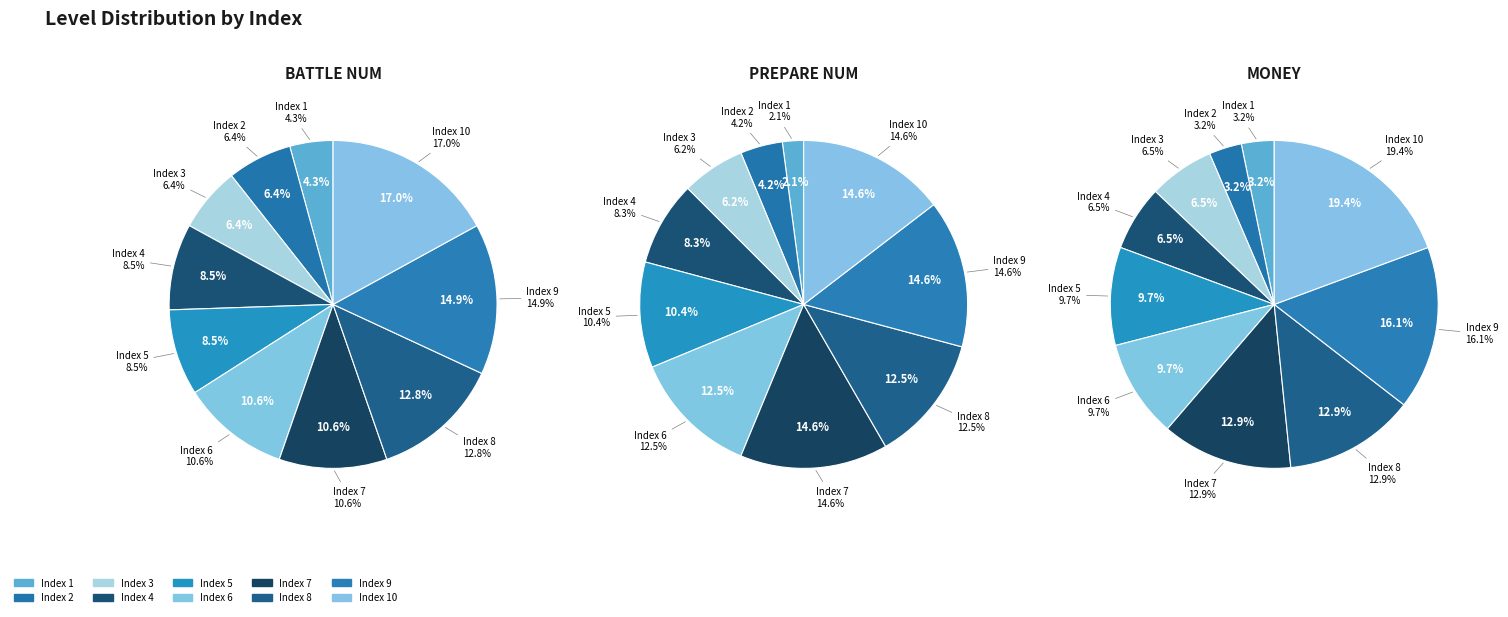

What is the smallest slice in the pie chart?

1